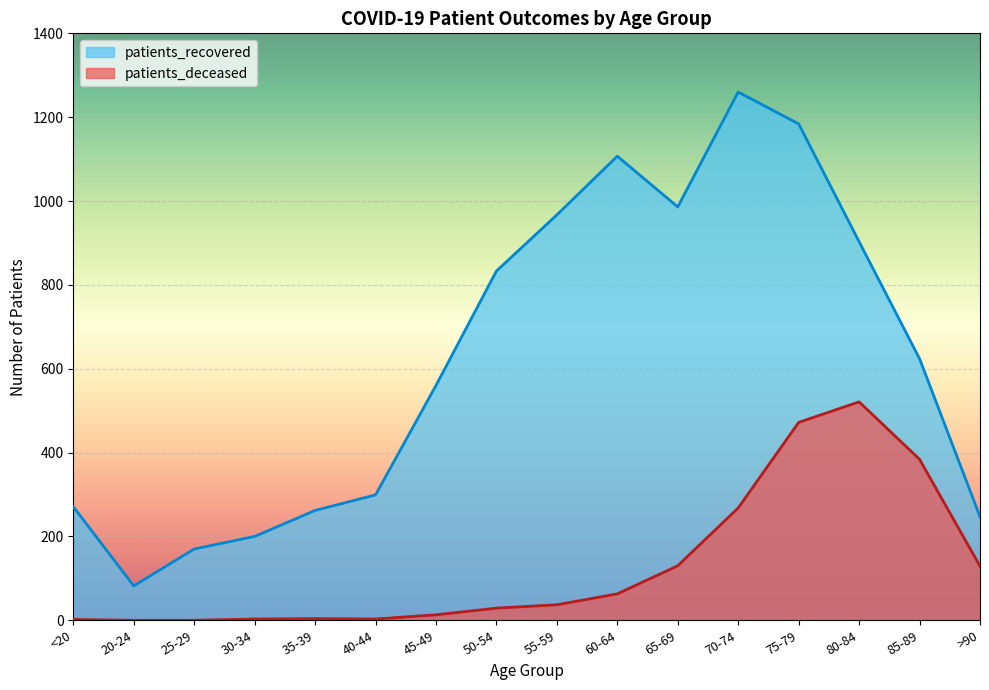

Where is the first local minimum for patients_recovered?

20-24